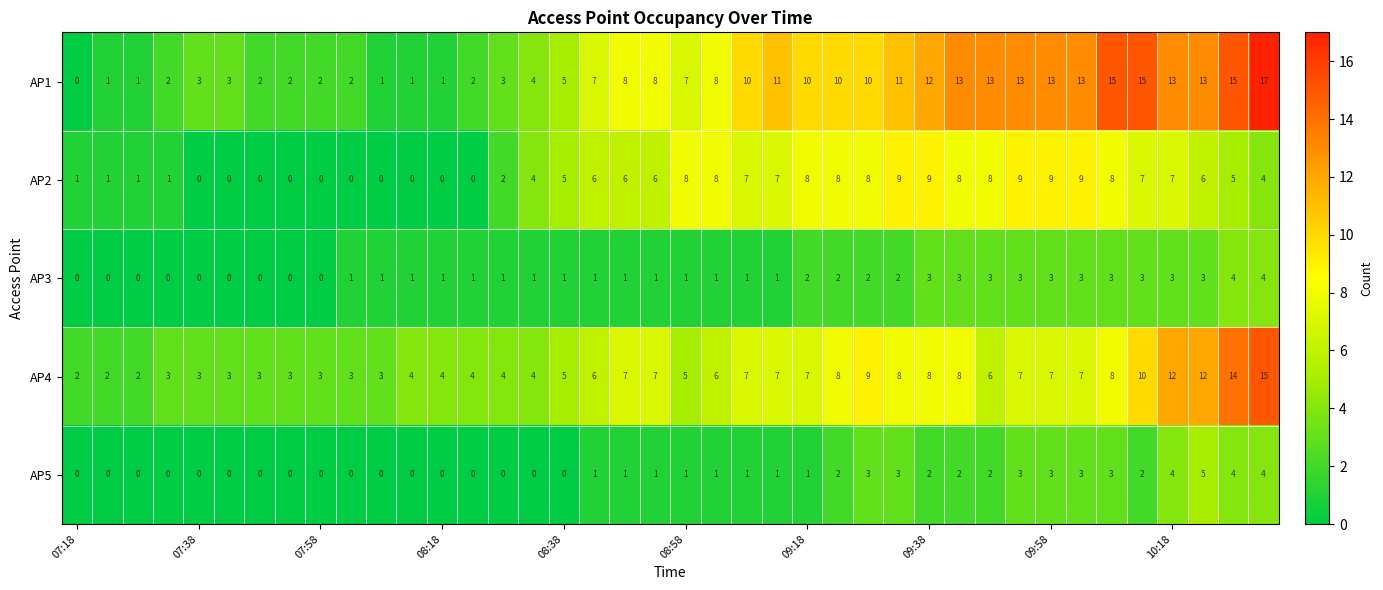

Which series has the largest total across all categories?

AP1